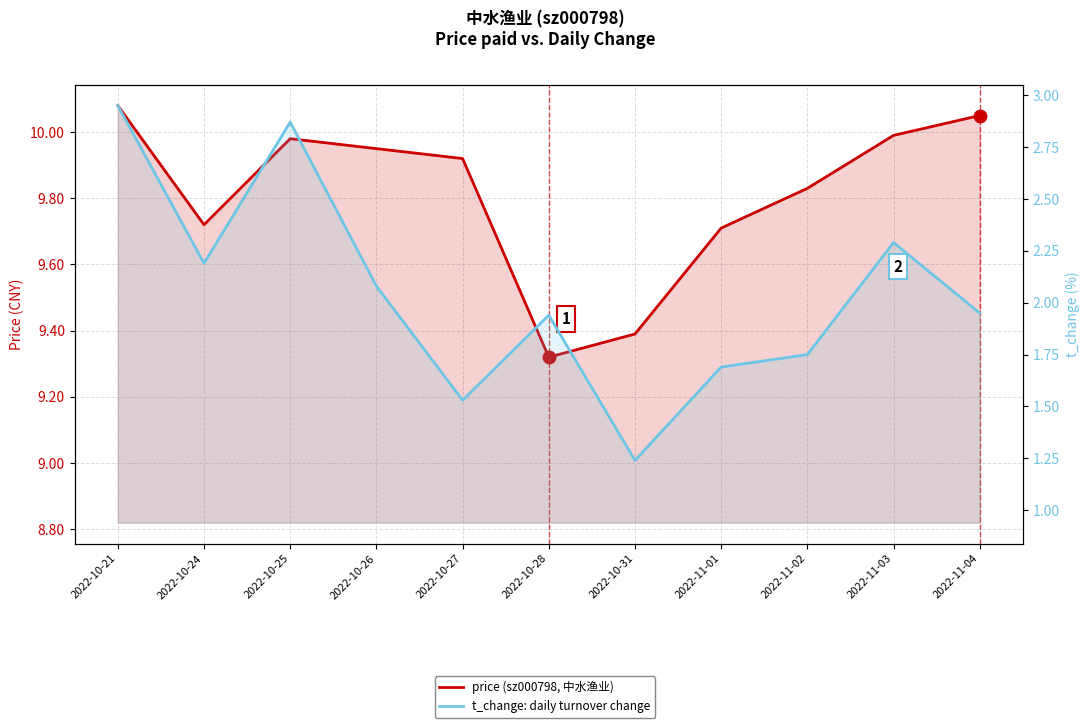

What is the total value across all series at 2022-10-27?

11.4